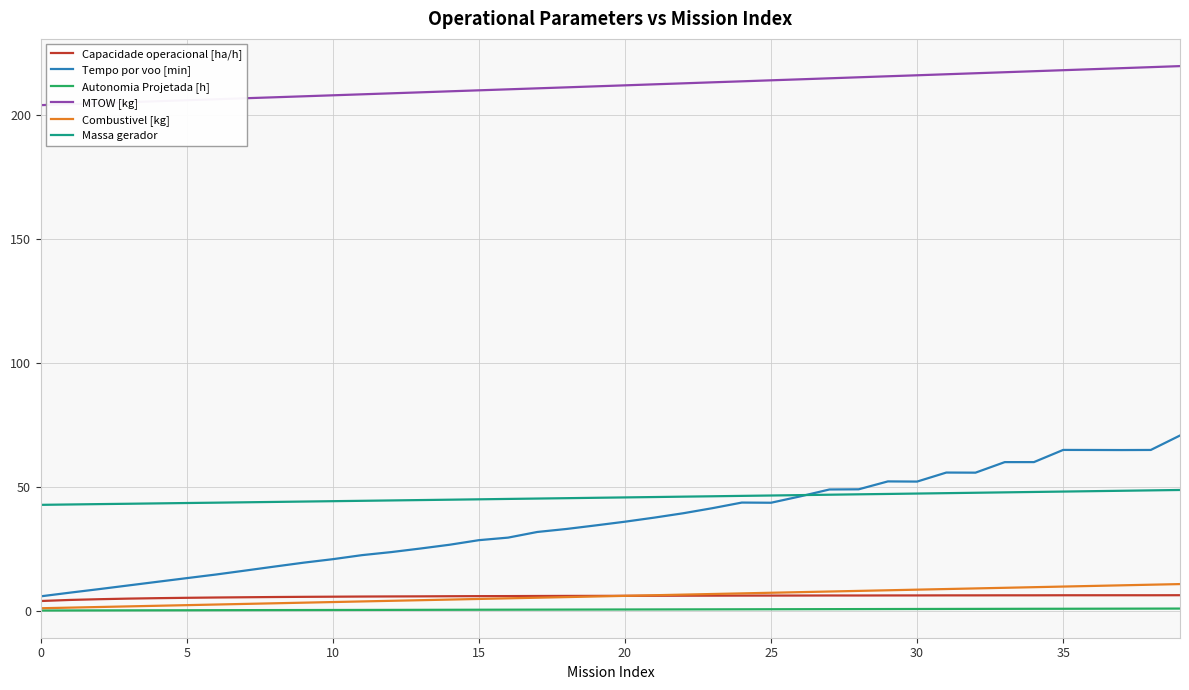

Which series has the widest spread of values?

Tempo por voo [min]